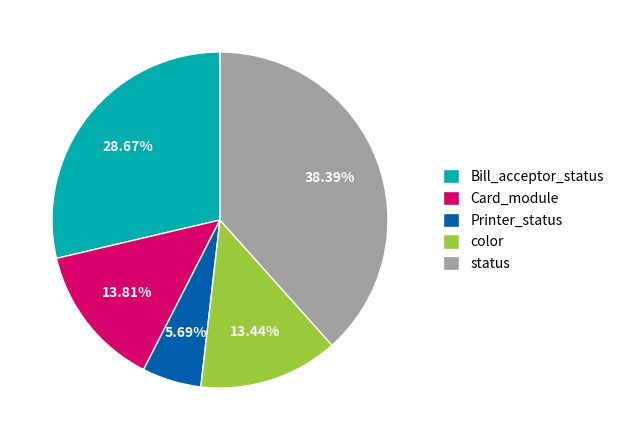

Which slice is the largest?

status